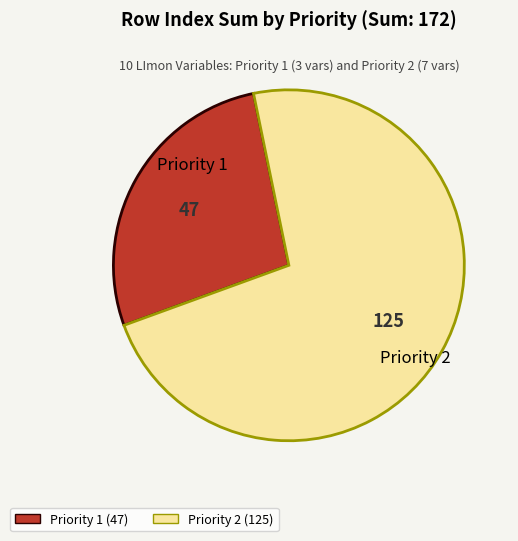

Is there any slice that represents more than half of the pie?

Yes